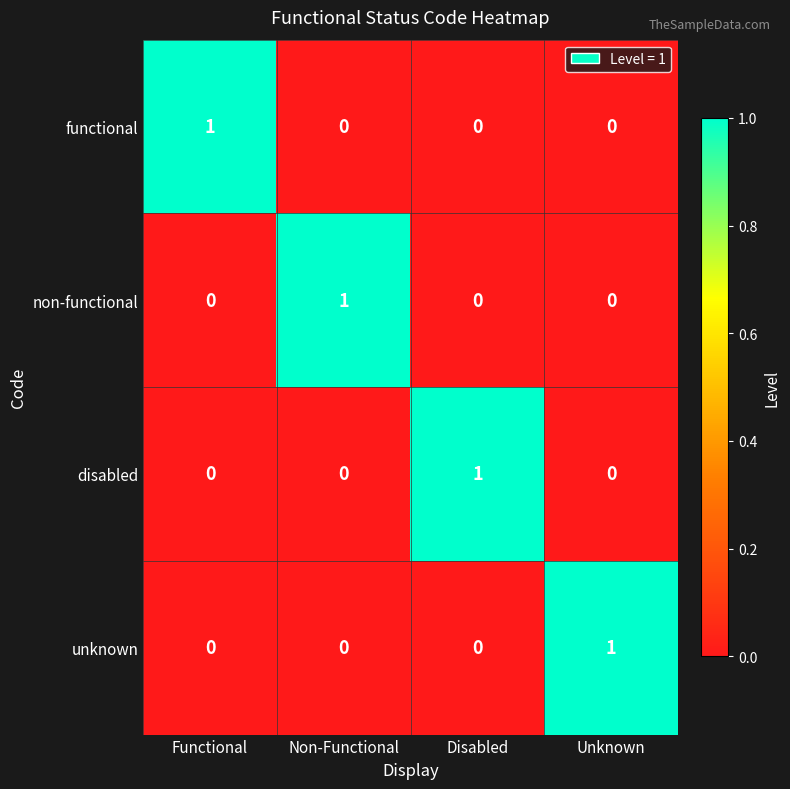

At how many categories does at least one series exceed 0?

4